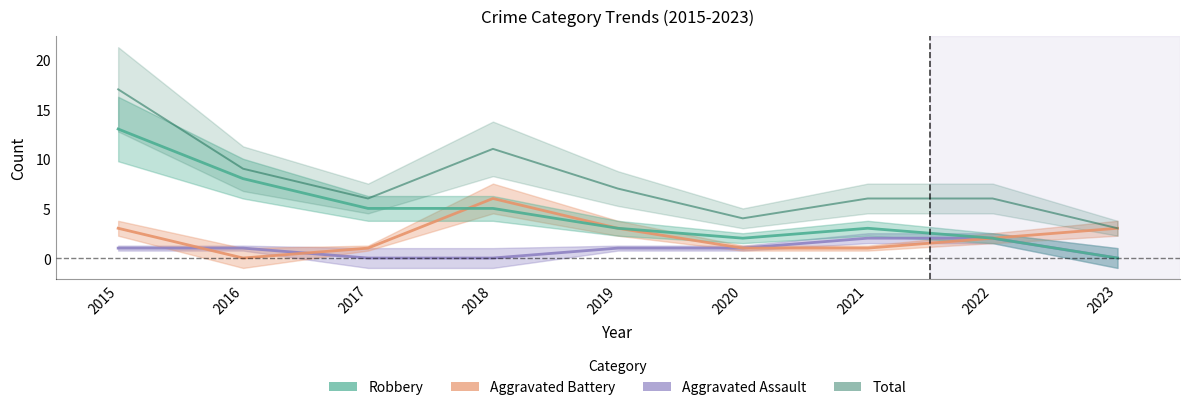

Which series has the largest range (max minus min)?

Total